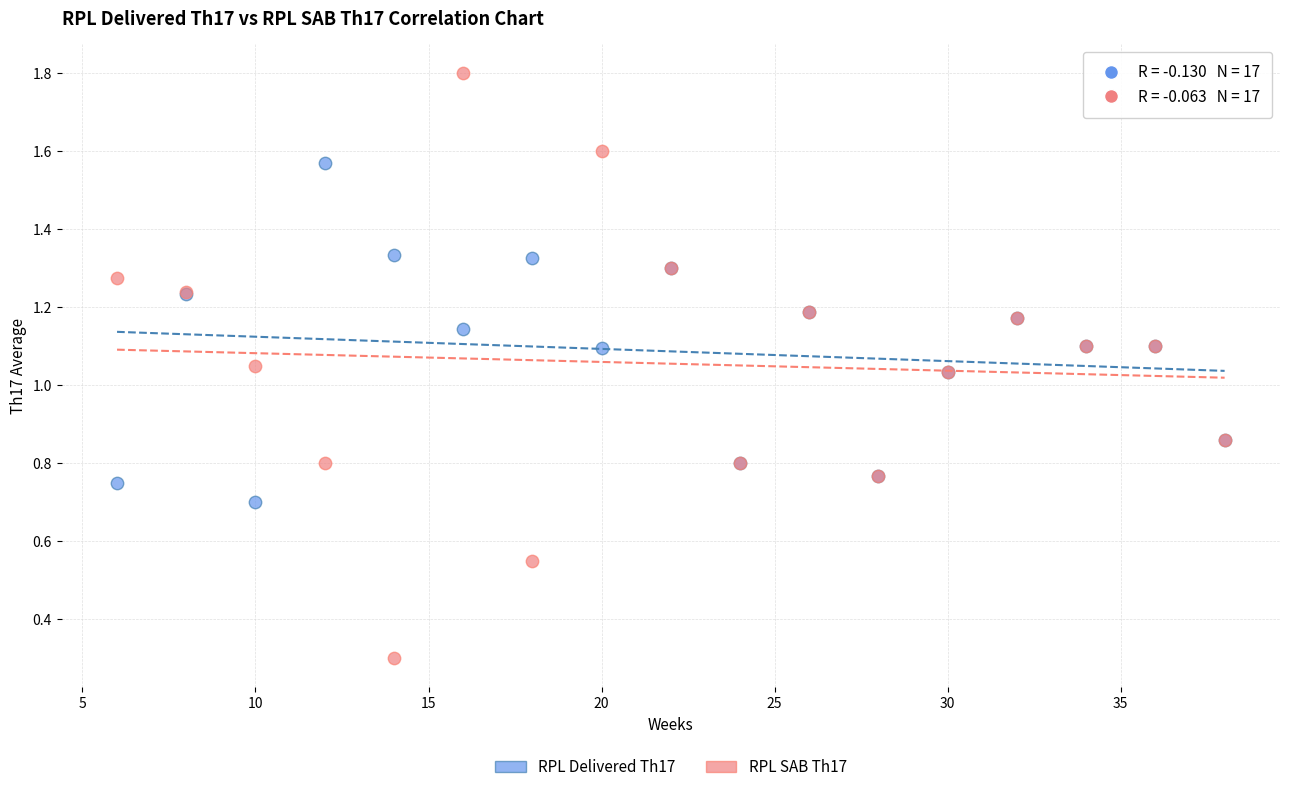

Which series has the largest Y range (max minus min)?

RPL SAB Th17